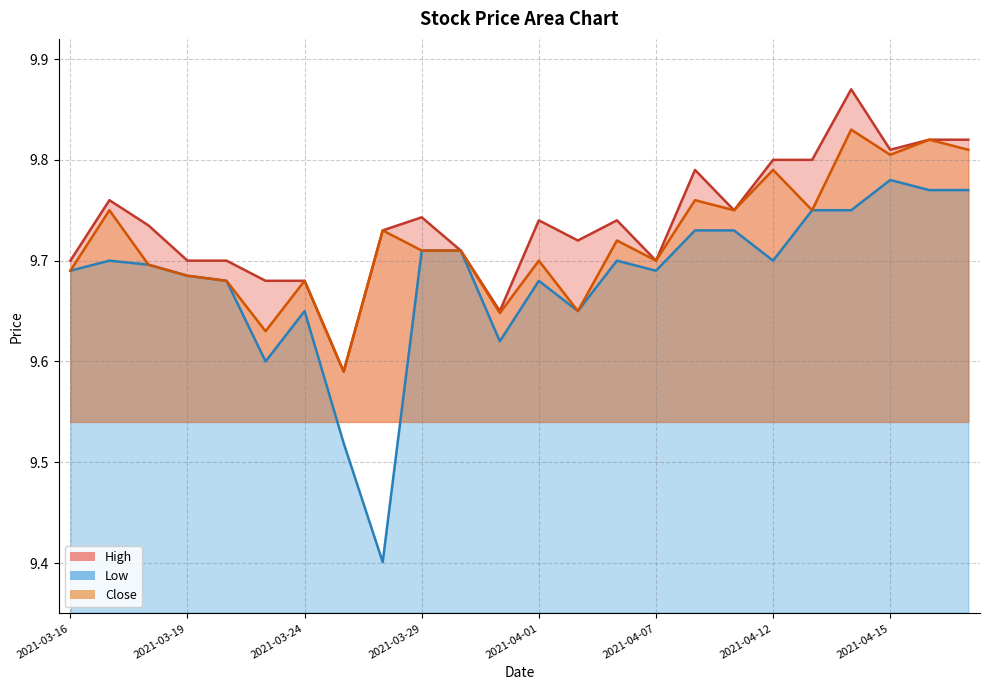

True or false: Low and Close intersect in this chart.

False